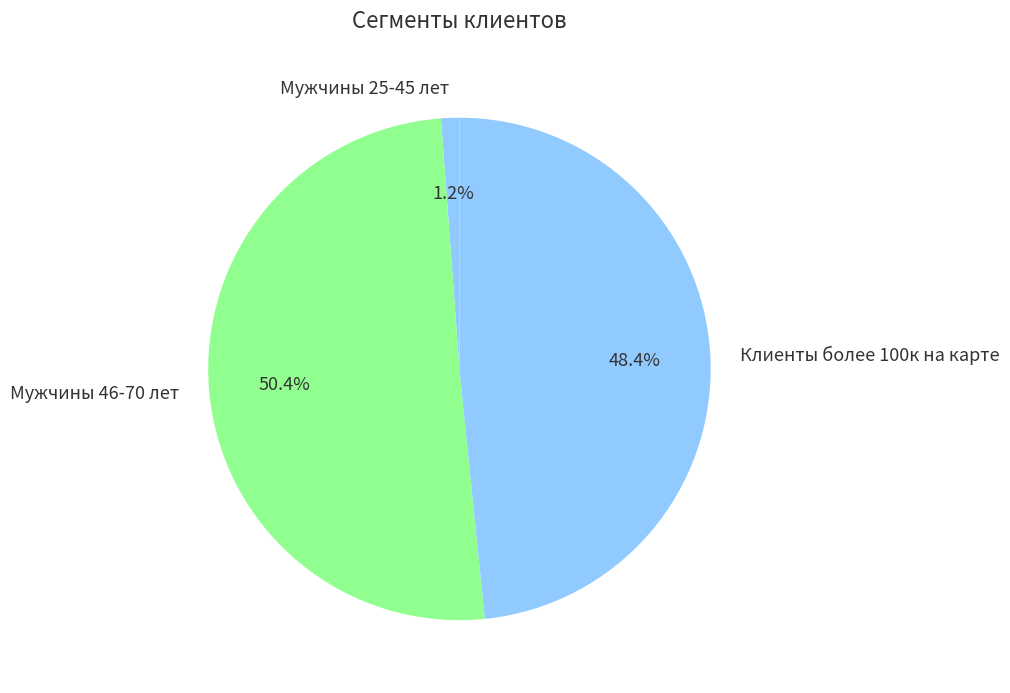

To the nearest percent, what portion does Мужчины 25-45 лет represent?

1%